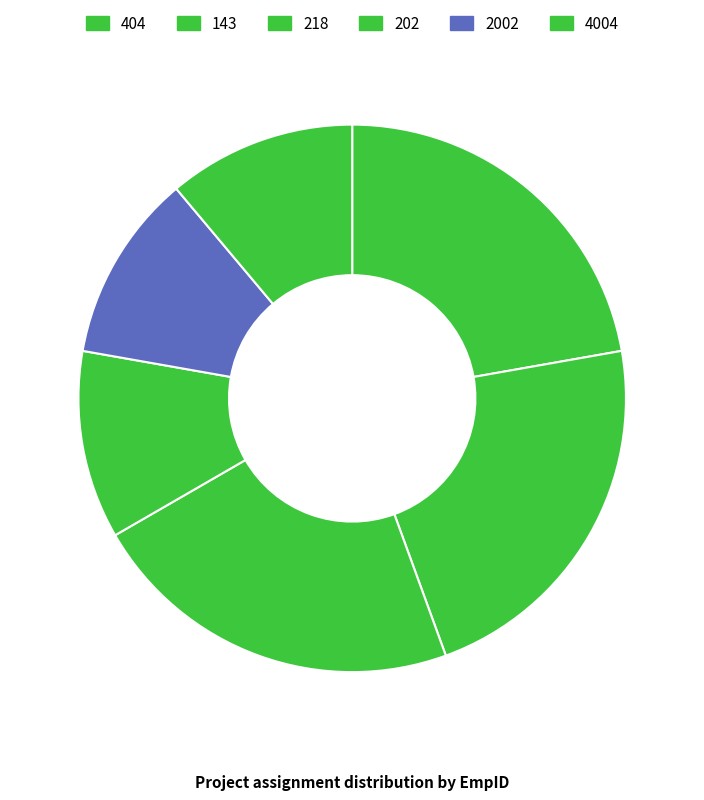

To the nearest percent, what is the average slice percentage?

17%